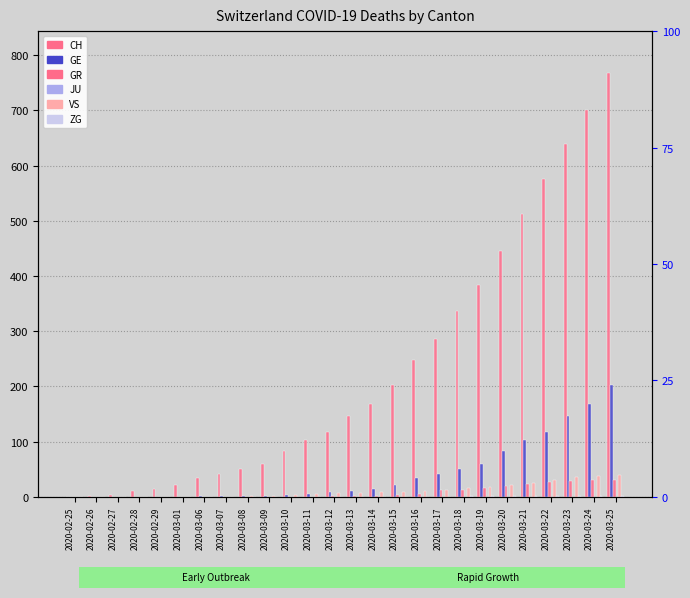

The value of GE at 2020-03-22 is 186. True or false?

False